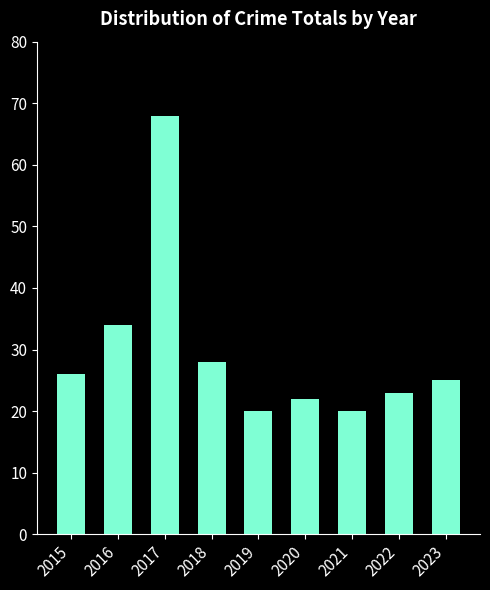

What is the difference between the second highest and minimum values?

14